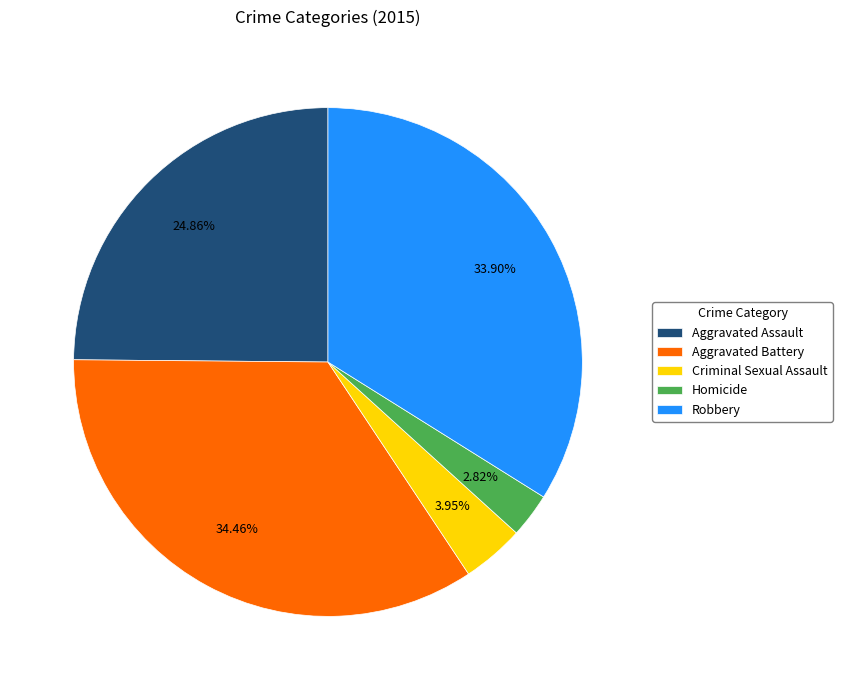

To the nearest percent, what is the difference between the Robbery and Aggravated Battery slice percentages?

1%